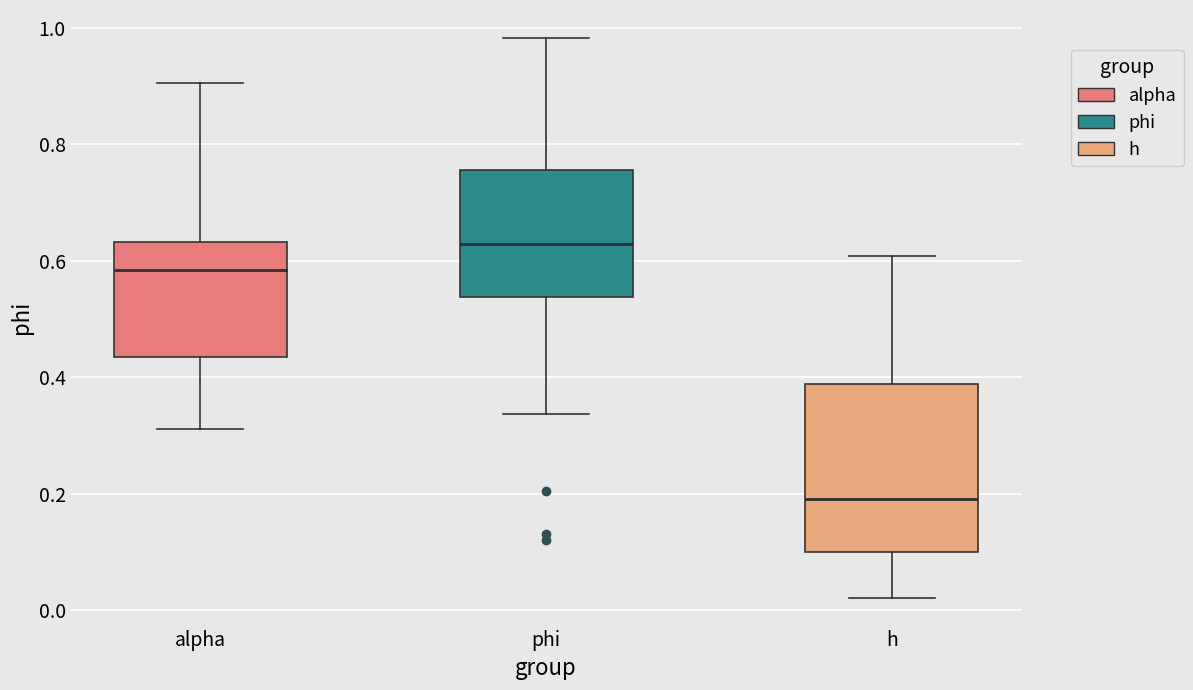

Reading left to right, read every box against the y-axis: the position of its median line, the range the box covers, and the ends of its whiskers. The values are not printed on the chart, so give them approximately, as read against the axis.

alpha: median 0.58, box 0.44 to 0.64, whiskers 0.32 to 0.90
phi: median 0.62, box 0.54 to 0.76, whiskers 0.34 to 0.98
h: median 0.20, box 0.10 to 0.38, whiskers 0.02 to 0.60